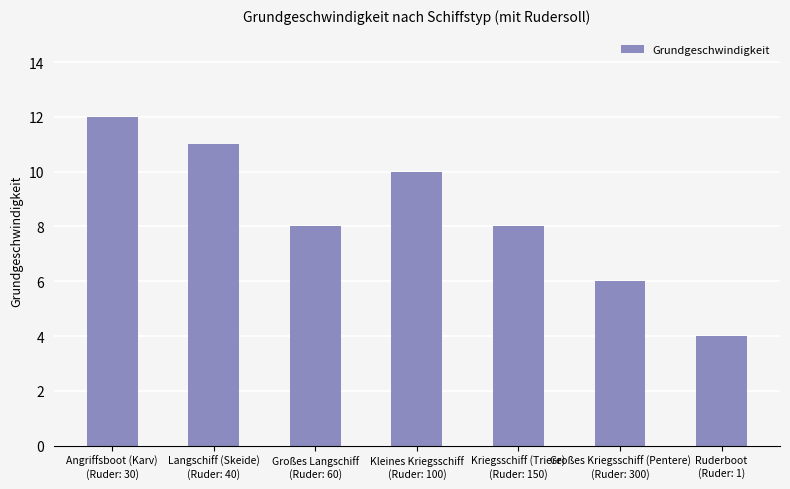

What is the difference between the second highest and second lowest values?

5